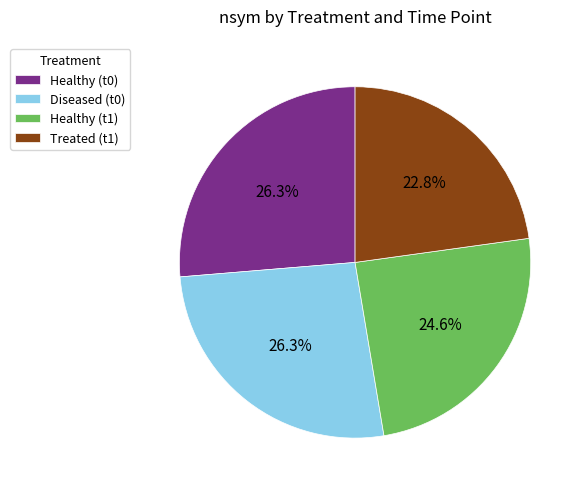

Count the number of slices in the pie.

4